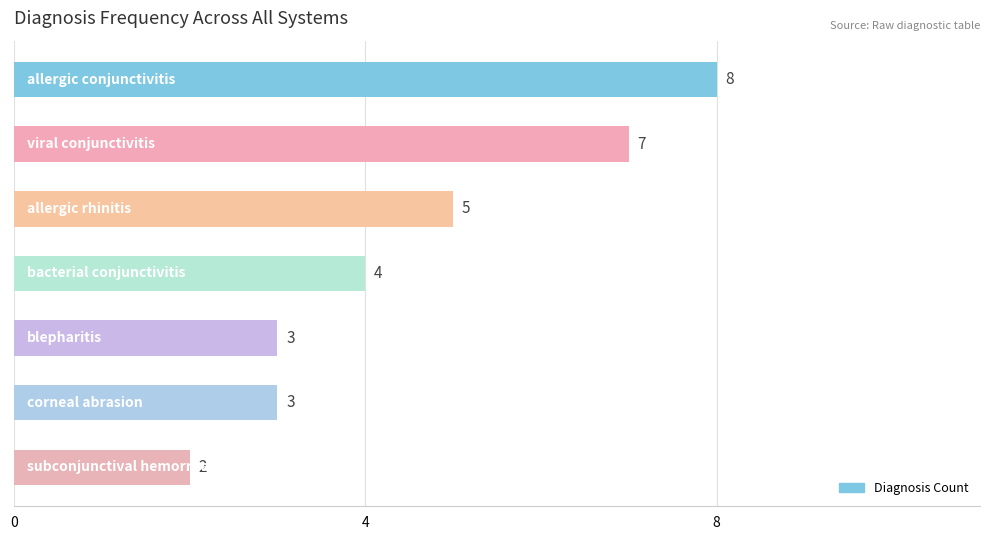

What is the difference between the maximum and second lowest values?

5